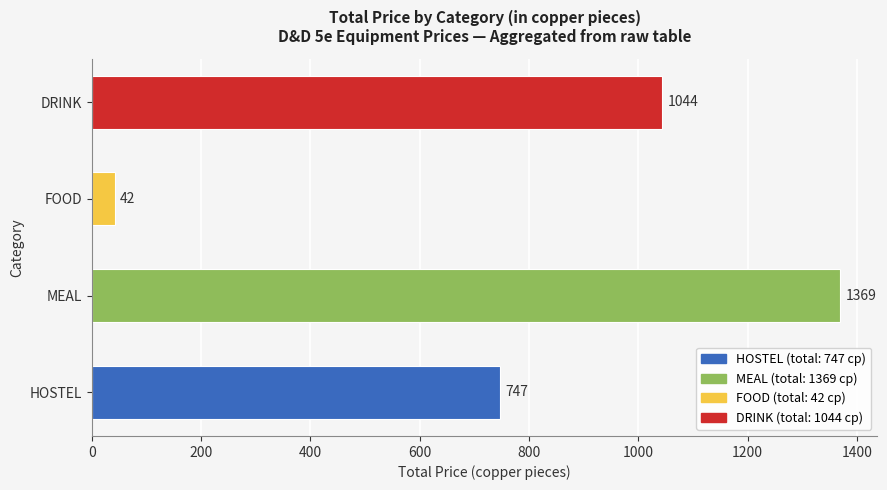

What is the difference between the values at MEAL and DRINK?

325